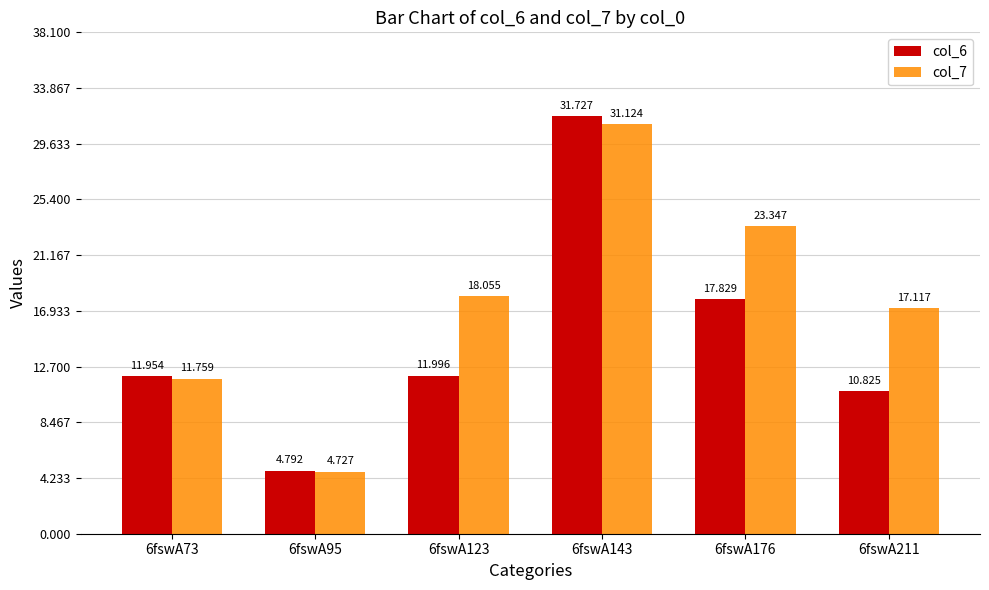

Which series changed the most between 6fswA95 and 6fswA123?

col_7